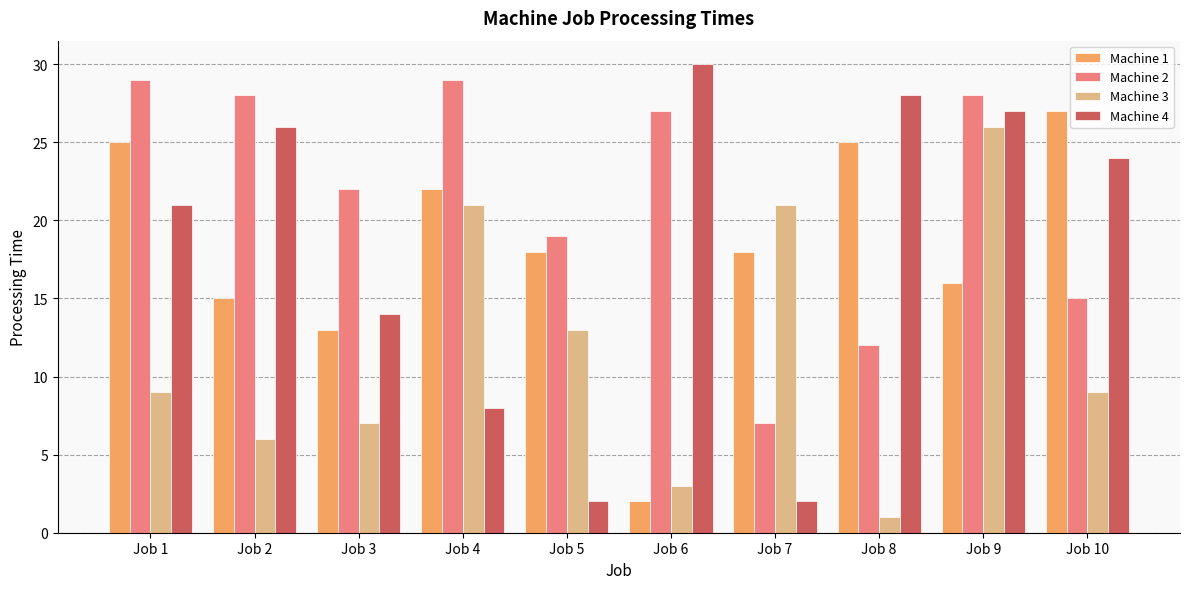

What is the difference between the highest and lowest values at Job 4?

21